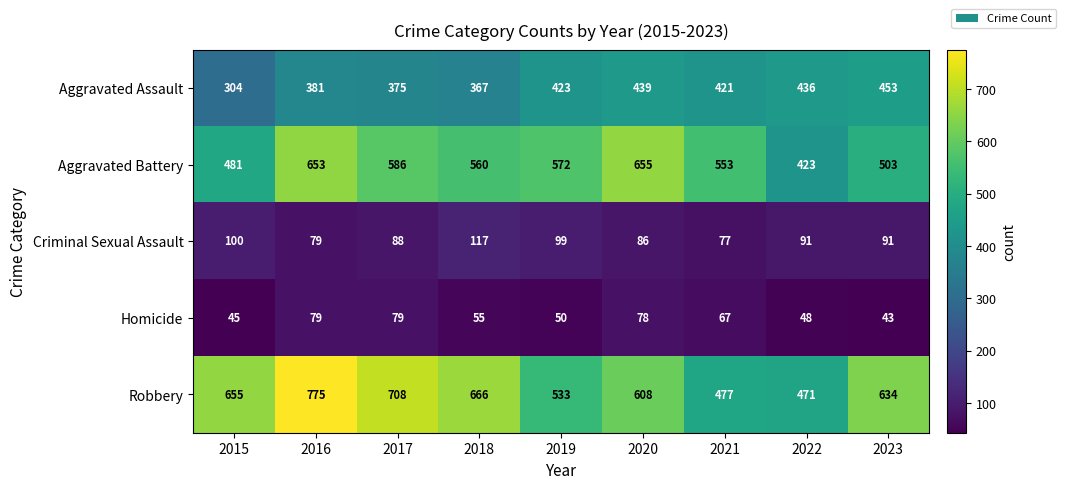

The value of Robbery at 2016 is 541. True or false?

False